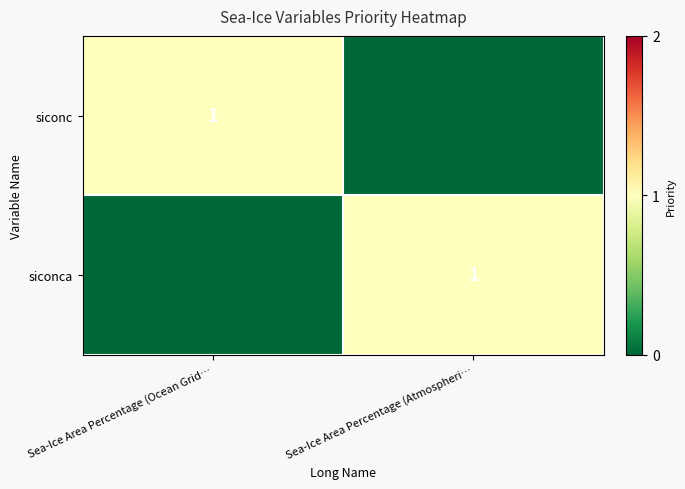

True or false: siconca has a value of 0 at Sea-Ice Area Percentage (Atmospheri….

False